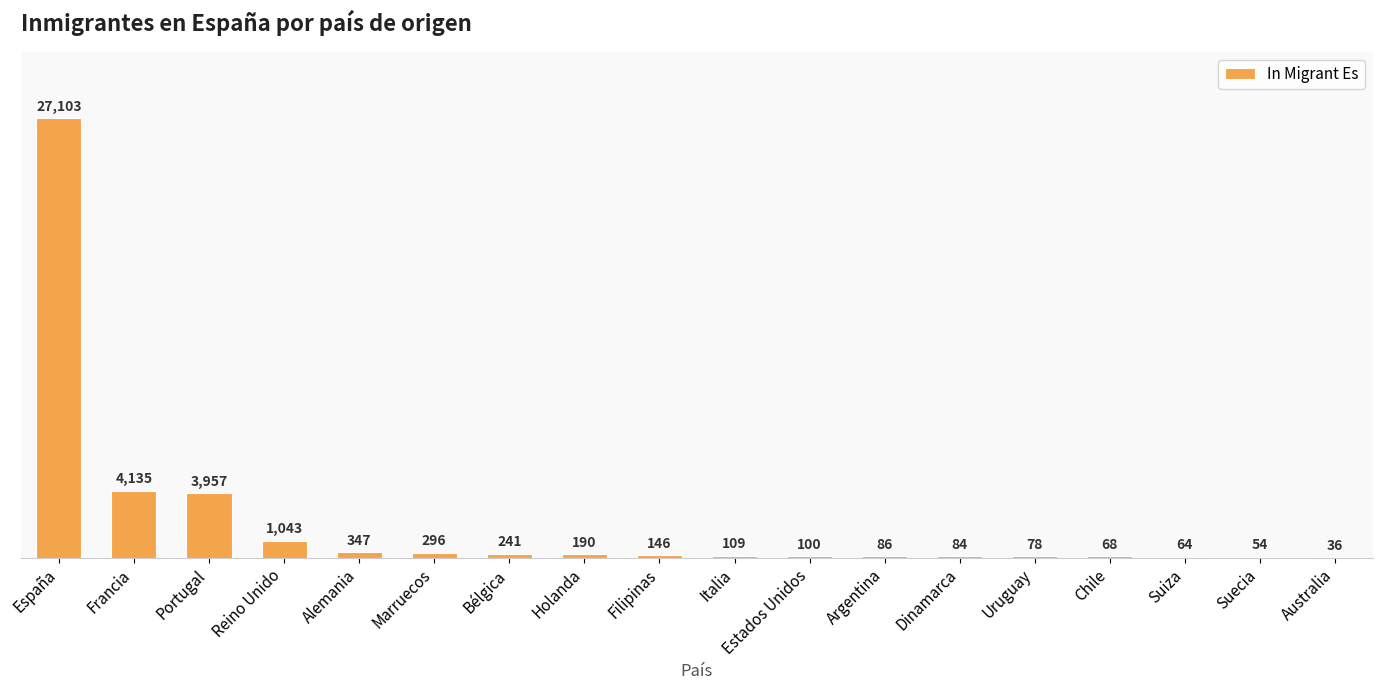

Where is the data nearest to the value 13569?

Francia